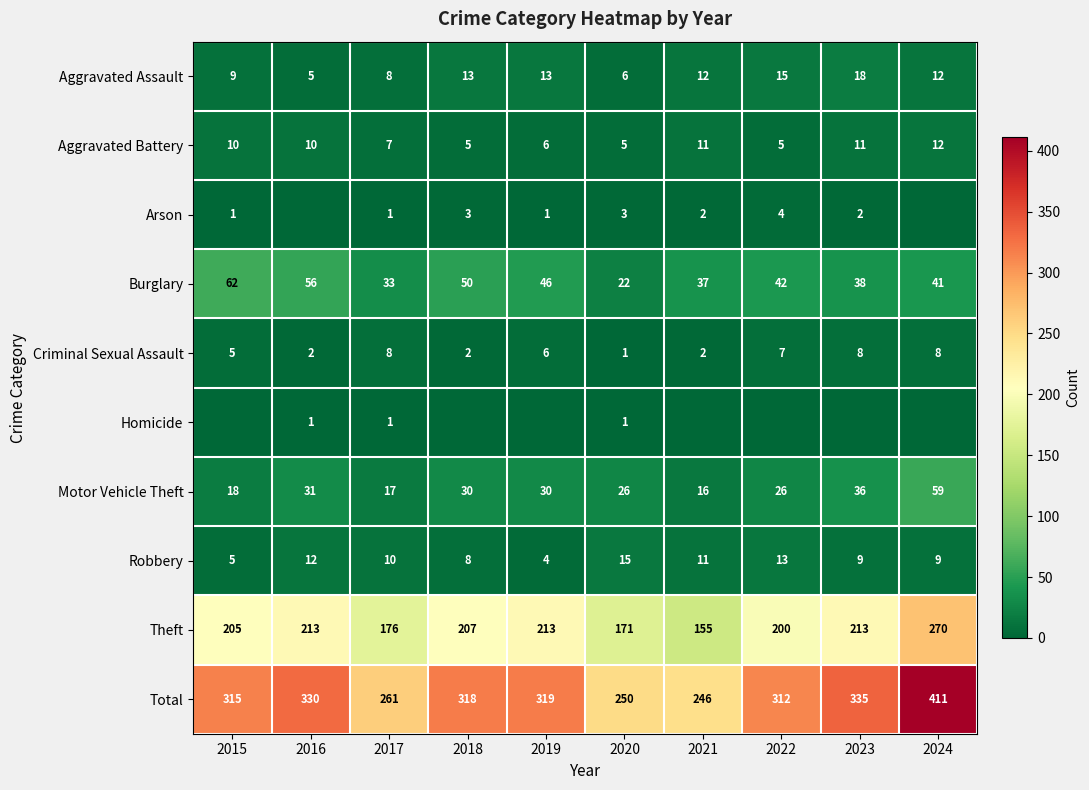

Read the Criminal Sexual Assault value at 2024.

8